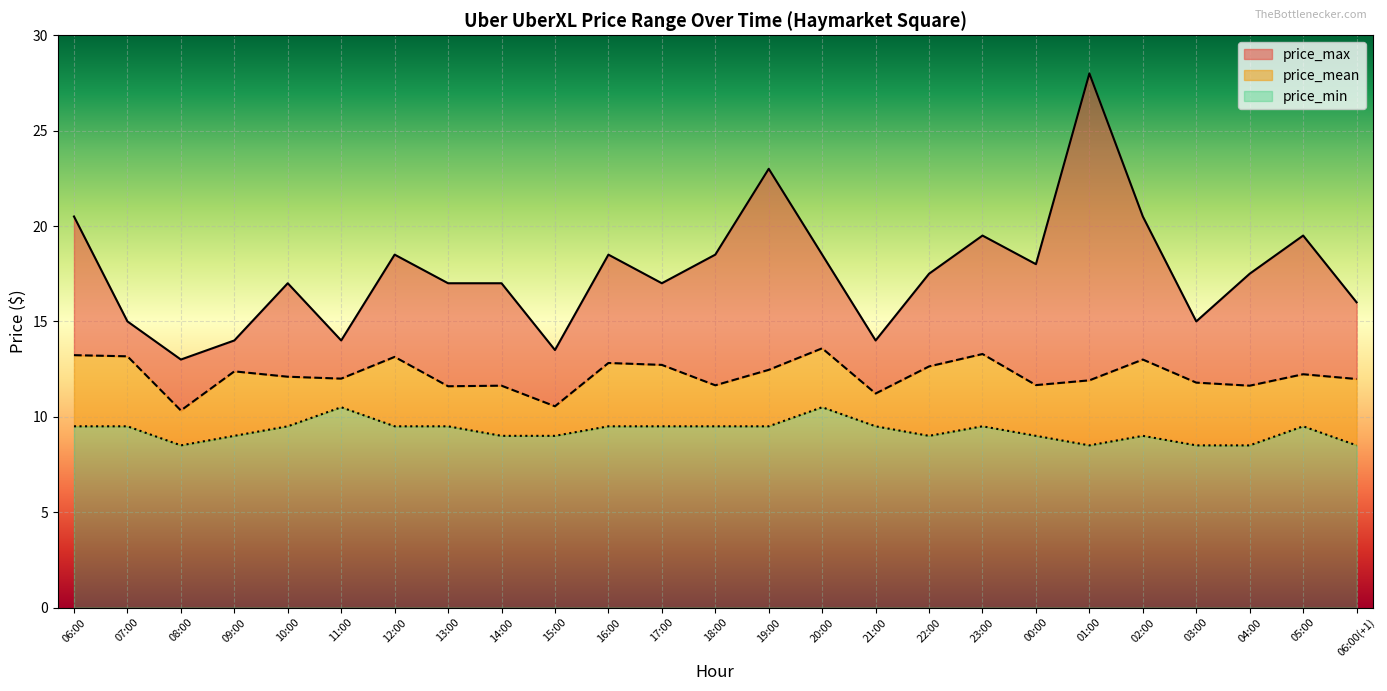

True or false: price_min has a value of 2.9 at 02:00.

False